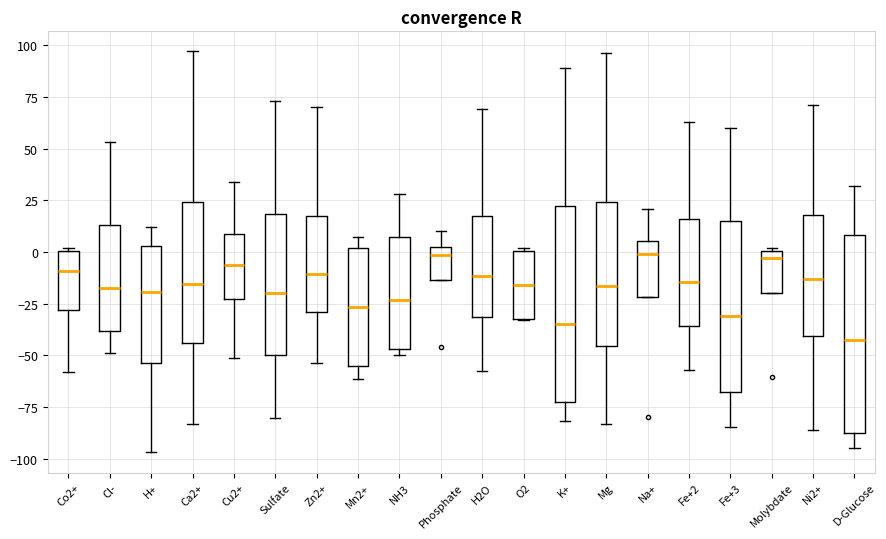

Where is the upper edge of the box for Zn2+ on the y-axis? The values are not printed on the chart, so give them approximately, as read against the axis.

20